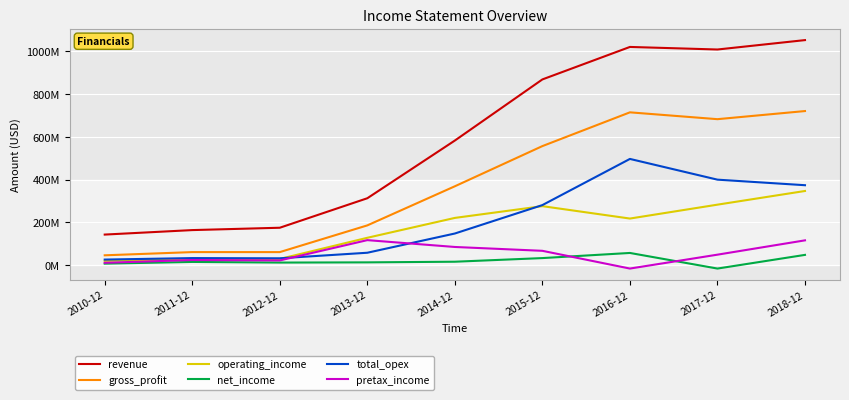

Which category has the lowest value in the operating_income series?

2010-12